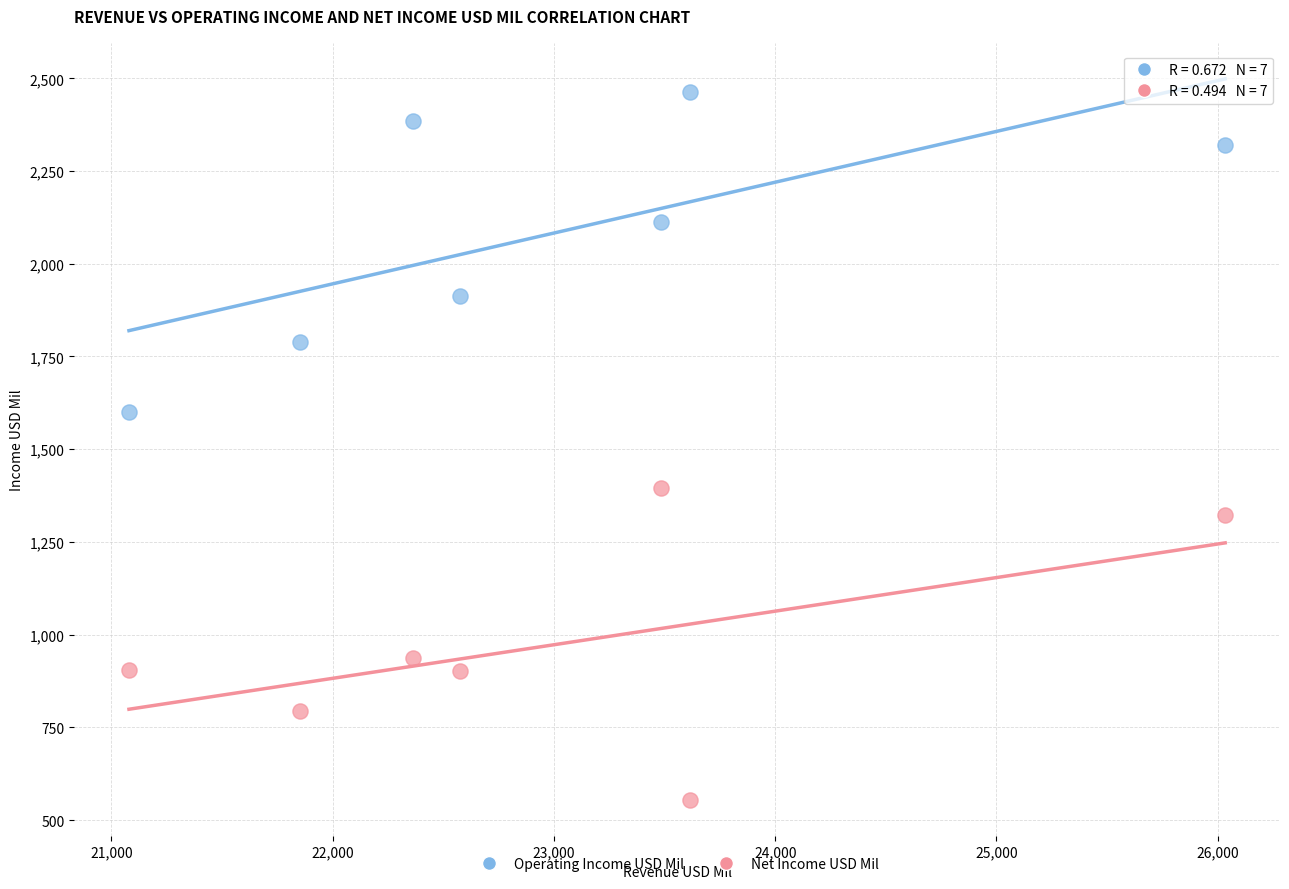

In the Net Income USD Mil series, what Y value is closest to 975?

938